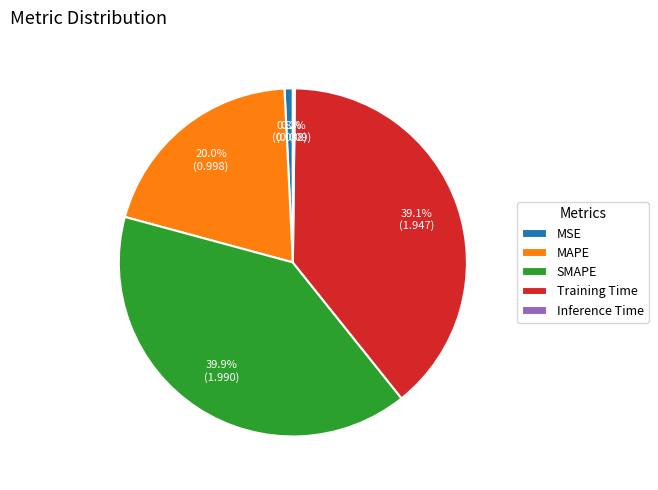

What percentage is NOT represented by MSE?

99.2%